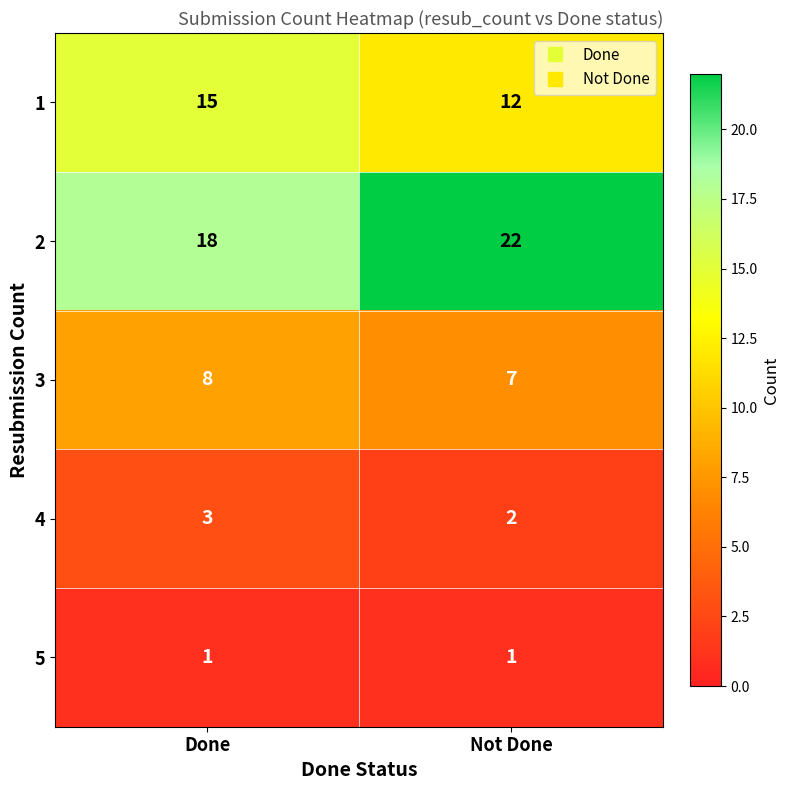

Reading left to right, what are all the values shown in this chart?

1: Done=15	Not Done=12
2: Done=18	Not Done=22
3: Done=8	Not Done=7
4: Done=3	Not Done=2
5: Done=1	Not Done=1